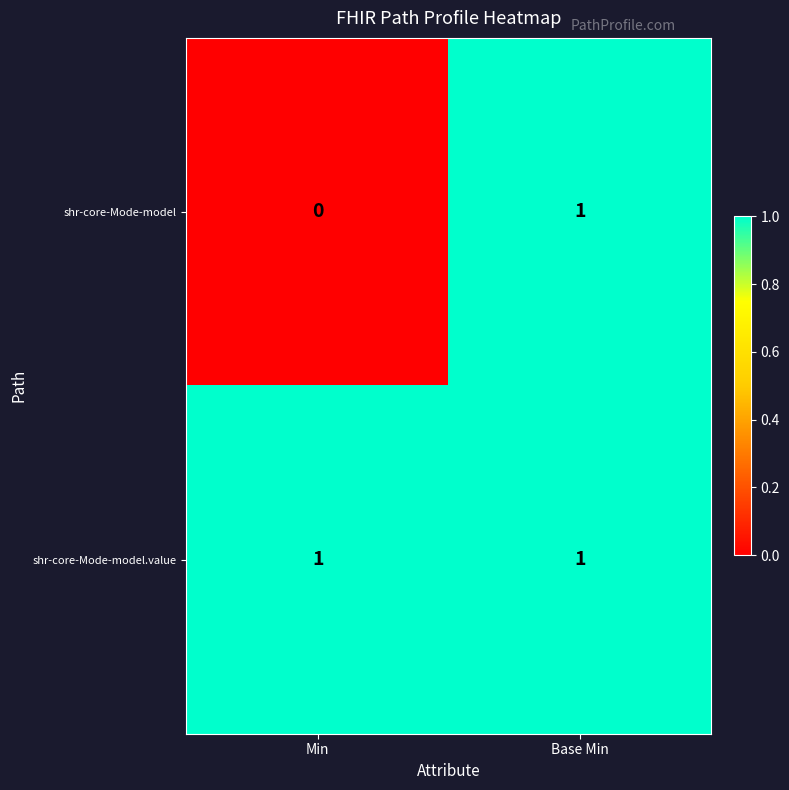

True or false: shr-core-Mode-model has a value of 1 at Base Min.

True